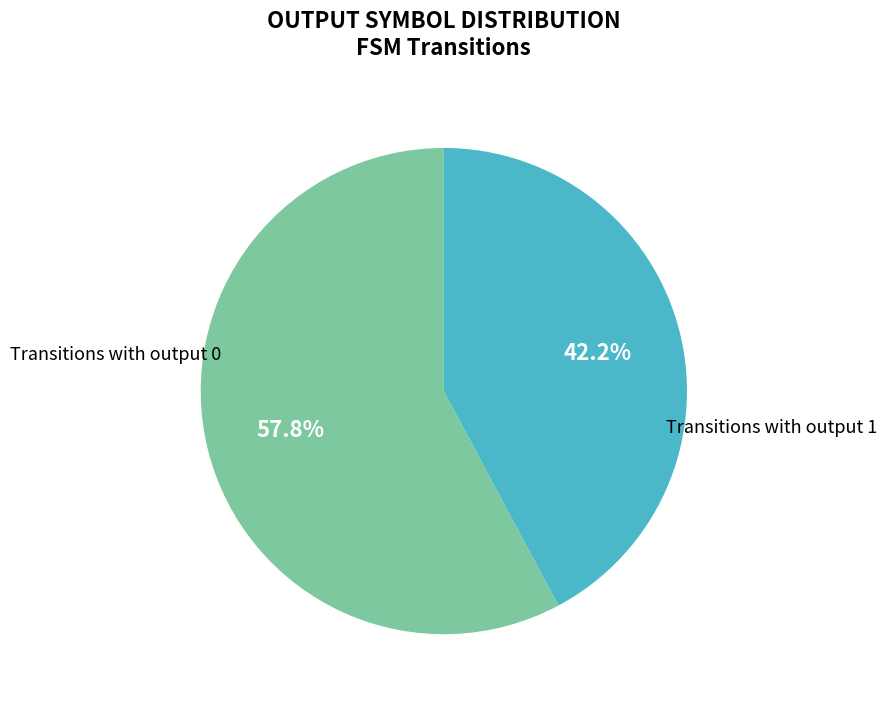

Does any single category account for the majority?

Yes